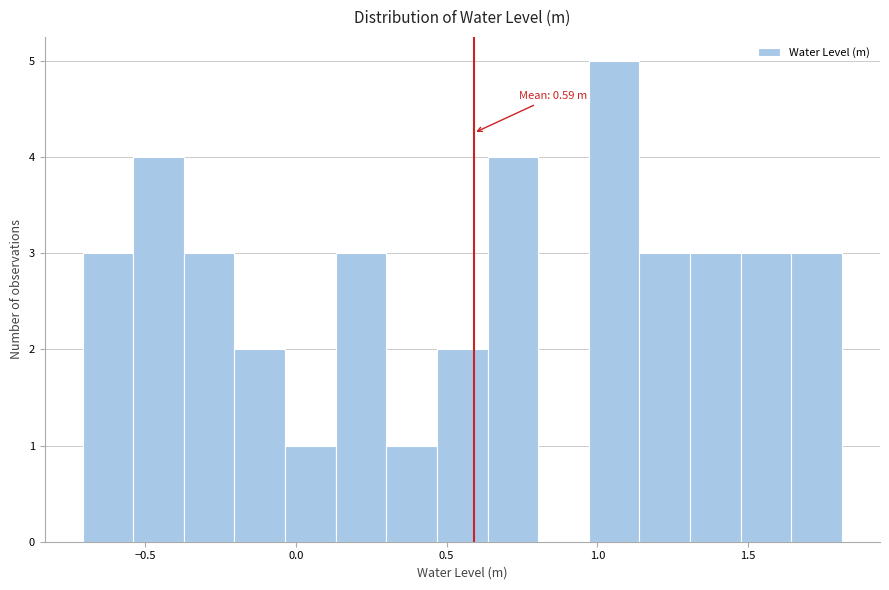

Around what value on the x-axis is the tallest bar? Give the approximate position of its centre, as read against the axis.

1.05